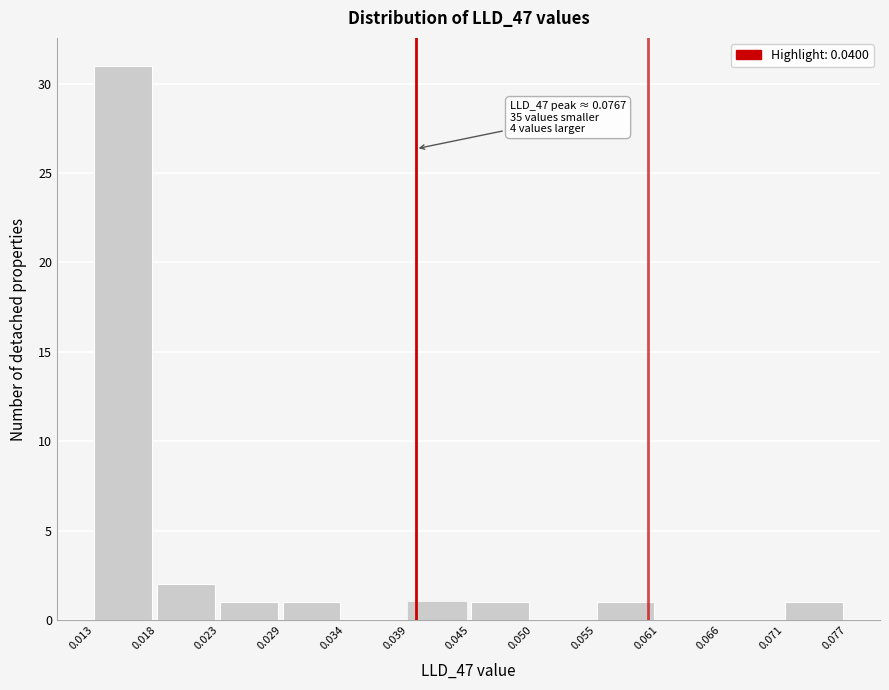

Which range on the x-axis has the tallest bar?

0.013 to 0.018